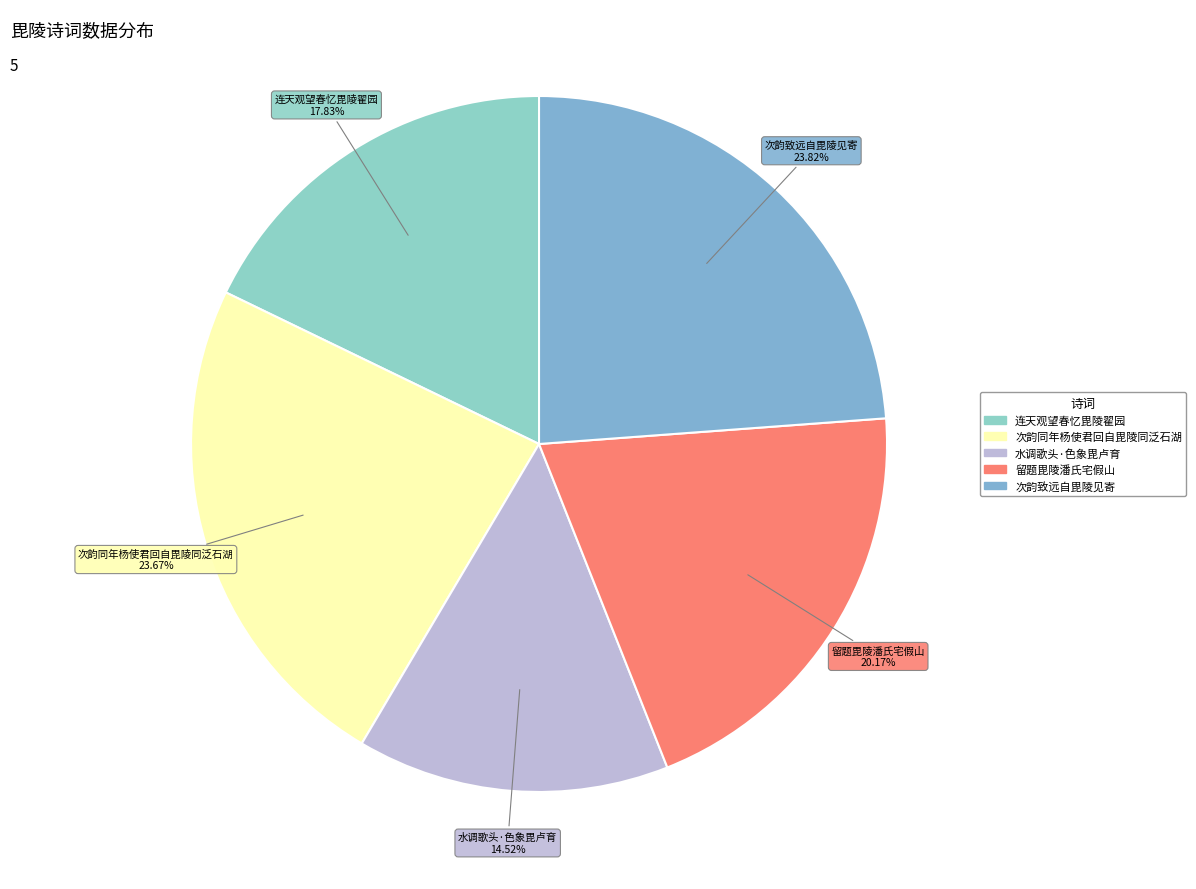

To the nearest percent, what percentage of the pie is 连天观望春忆毘陵翟园?

18%